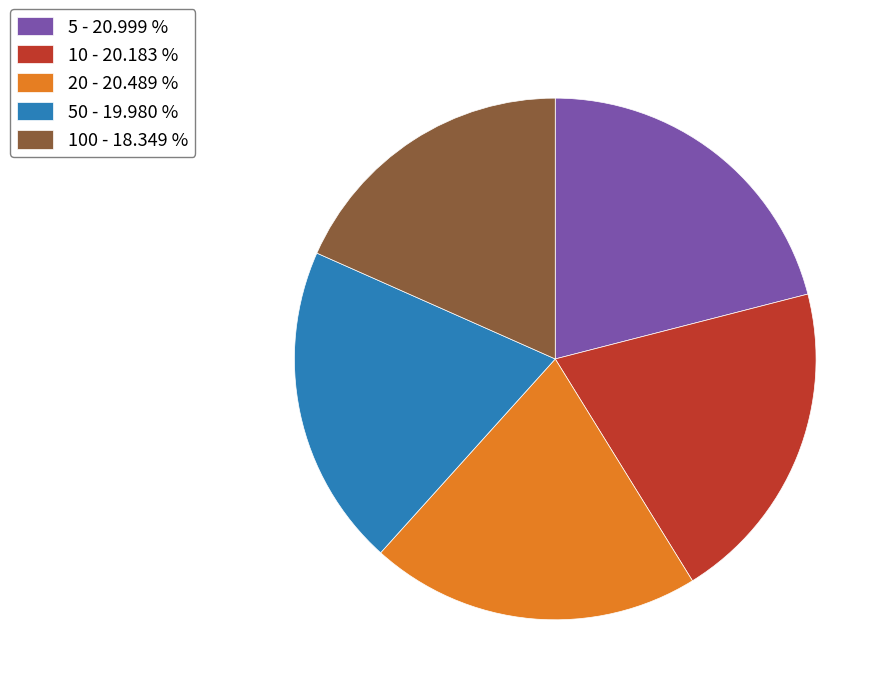

Combined, do 50 - 19.980 % and 5 - 20.999 % account for over 50%?

No